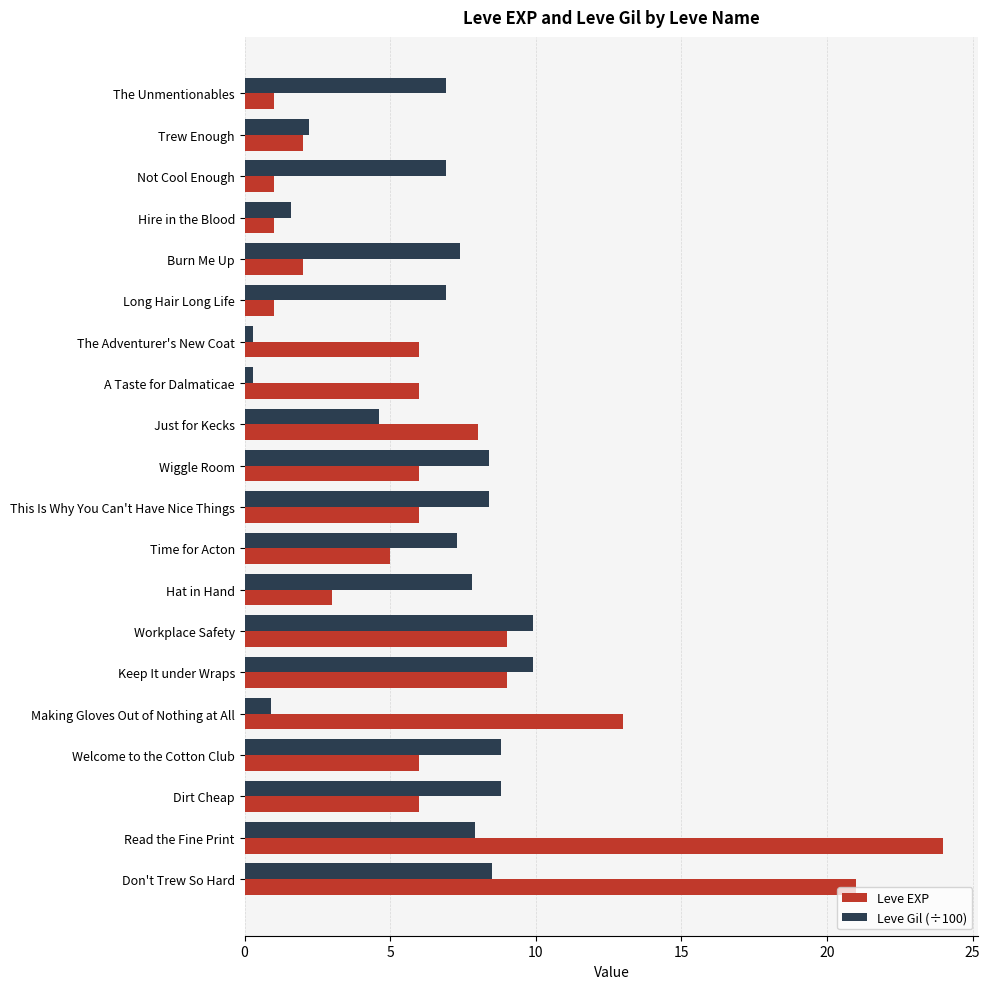

At how many categories does at least one series exceed 0?

20